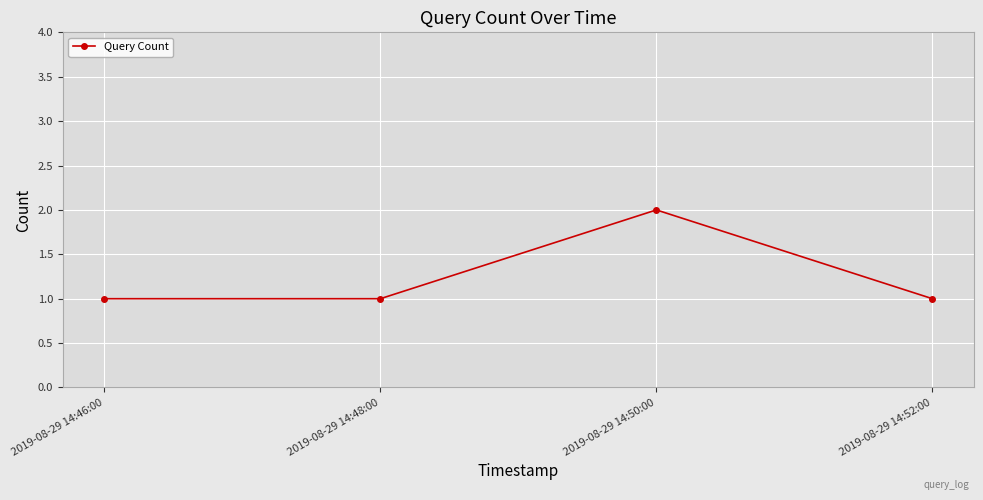

Reading right to left, what are all the values shown in this chart?

2019-08-29 14:52:00=1	2019-08-29 14:50:00=2	2019-08-29 14:48:00=1	2019-08-29 14:46:00=1